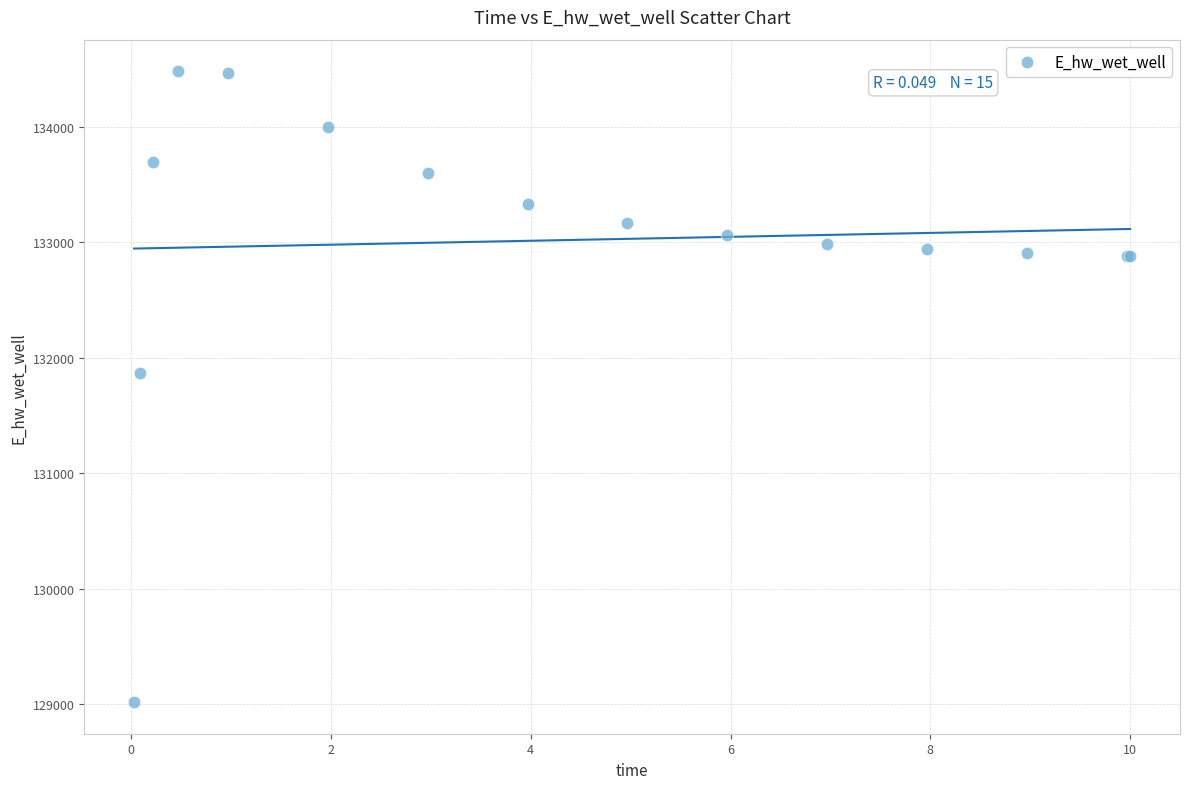

What Y value in the scatter plot is closest to 131749?

131867.6